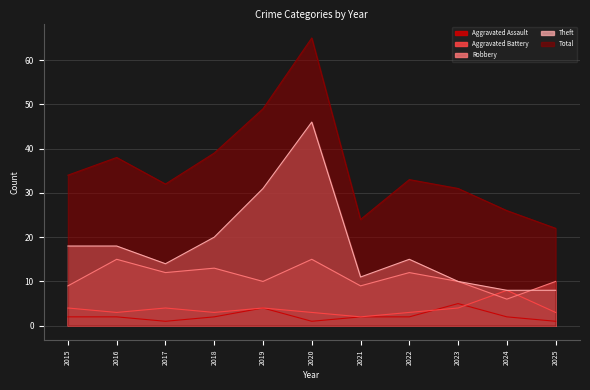

At 2018, list the series in order from smallest to largest.

Aggravated Assault, Aggravated Battery, Robbery, Theft, Total